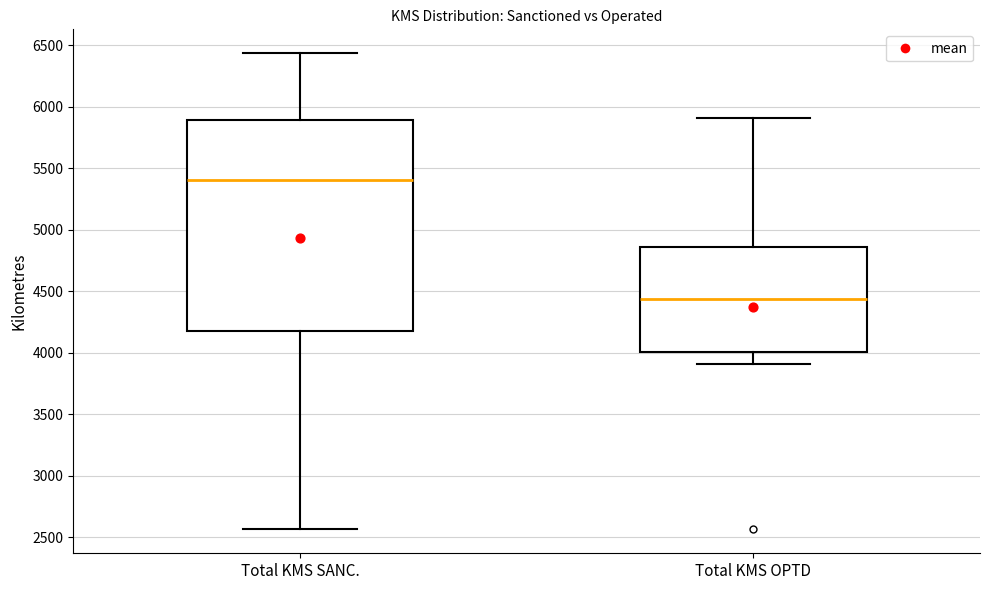

Where does the upper whisker of the box for Total KMS OPTD end on the y-axis? The values are not printed on the chart, so give them approximately, as read against the axis.

5900